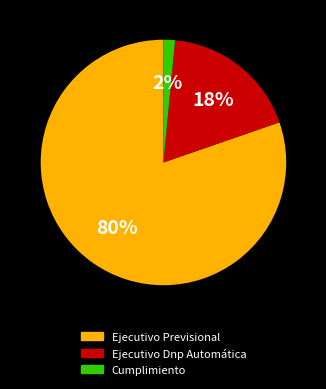

Which has a higher value, Ejecutivo Dnp Automática or Ejecutivo Previsional?

Ejecutivo Previsional